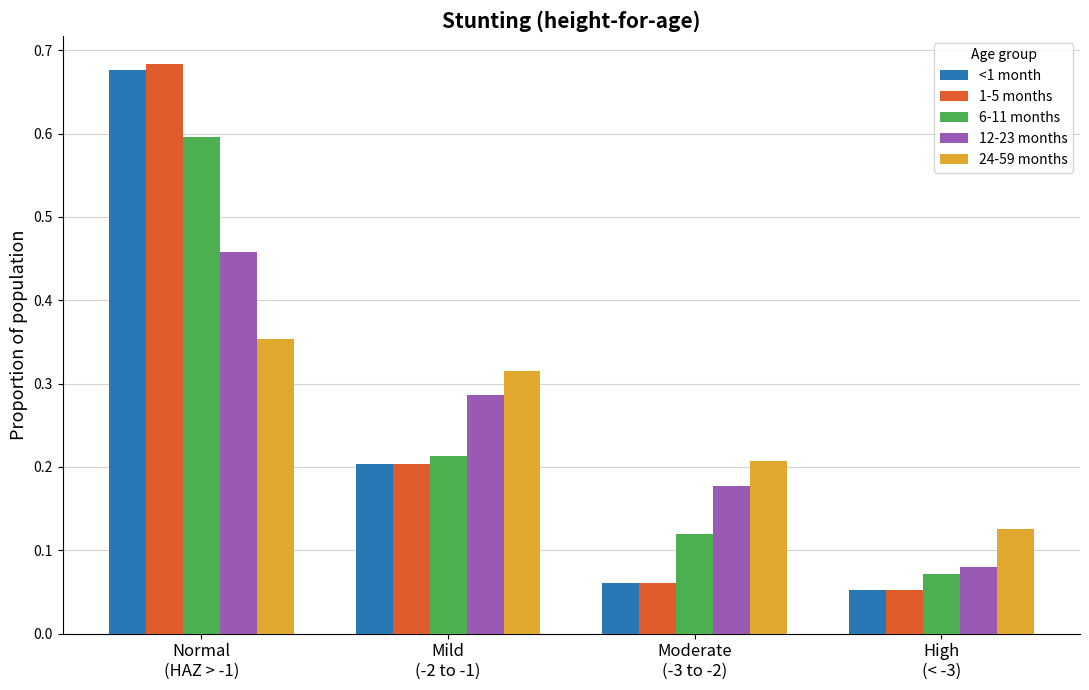

Rank the categories by 6-11 months value from lowest to highest.

High
(< -3), Moderate
(-3 to -2), Mild
(-2 to -1), Normal
(HAZ > -1)